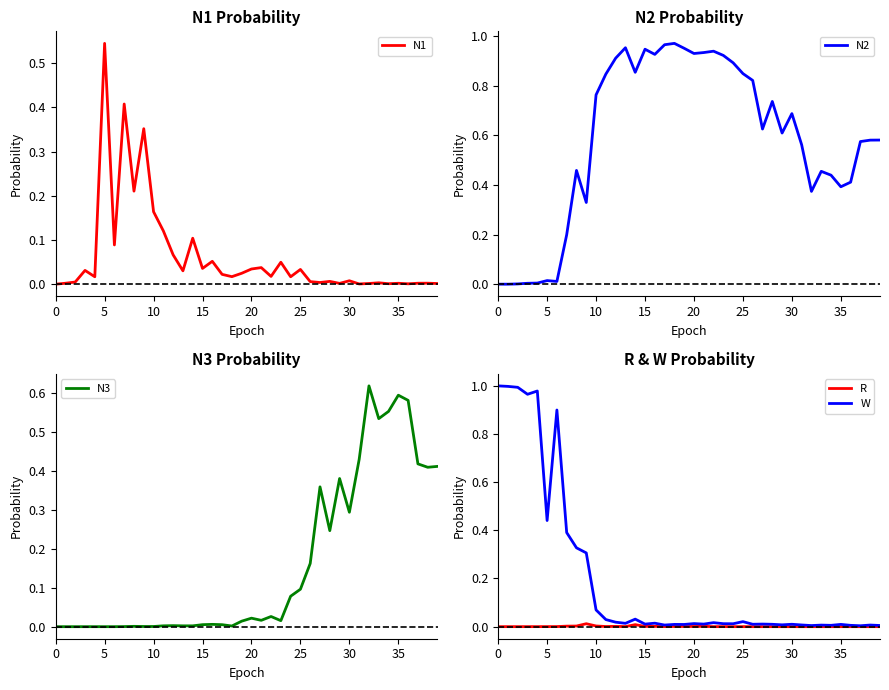

What is the total value across all series at 14?

1.0